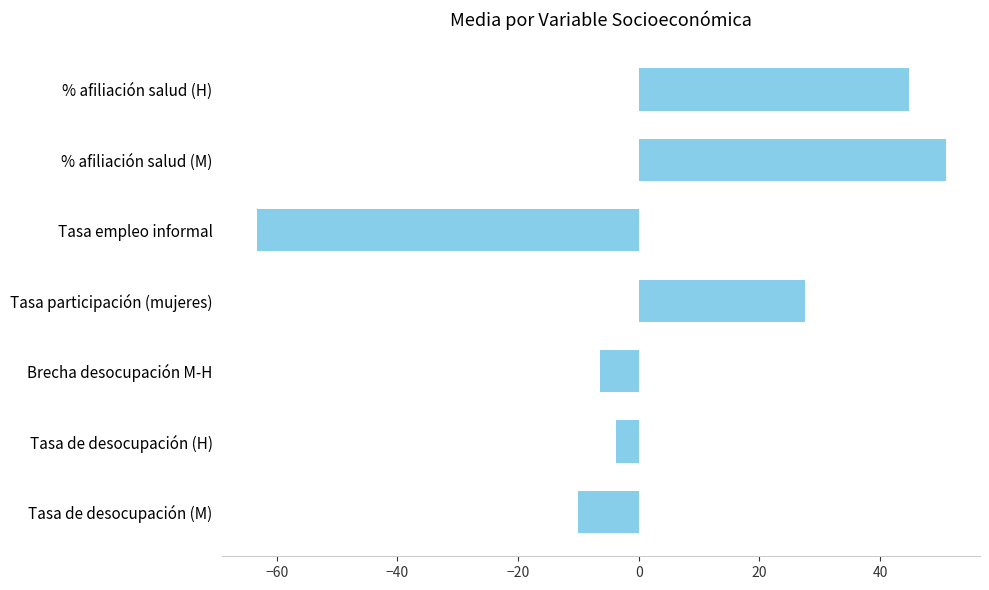

How many positive values are there?

3